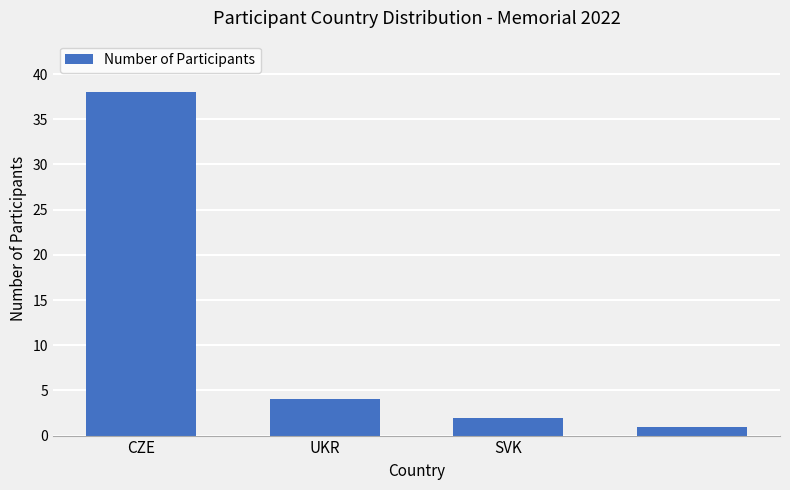

Are the bars horizontal?

No